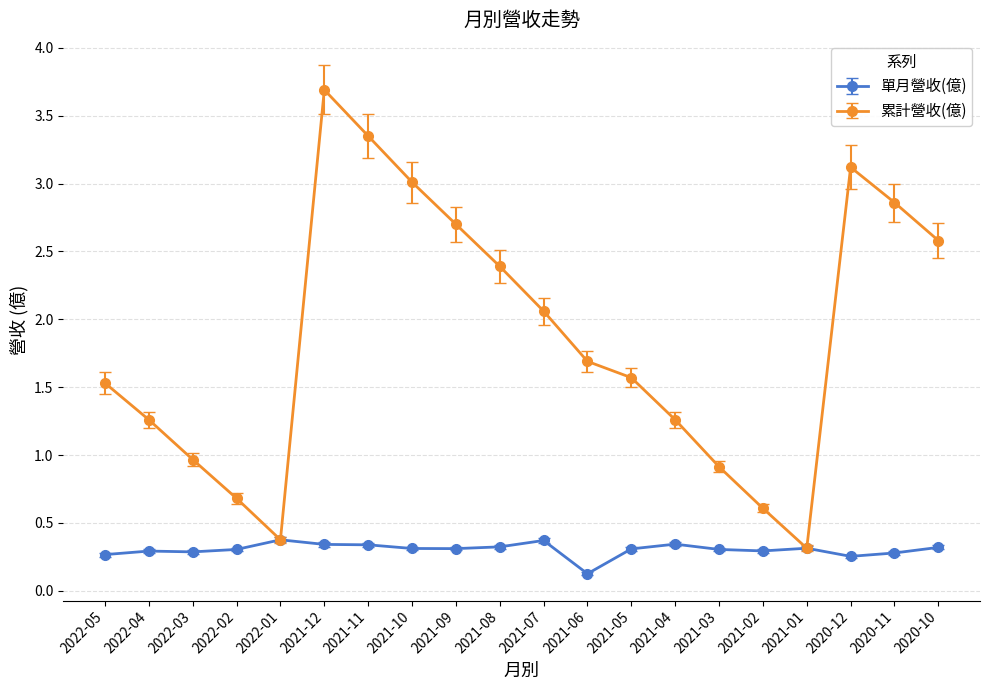

Rank the series by their average value, from highest to lowest.

累計營收(億), 單月營收(億)